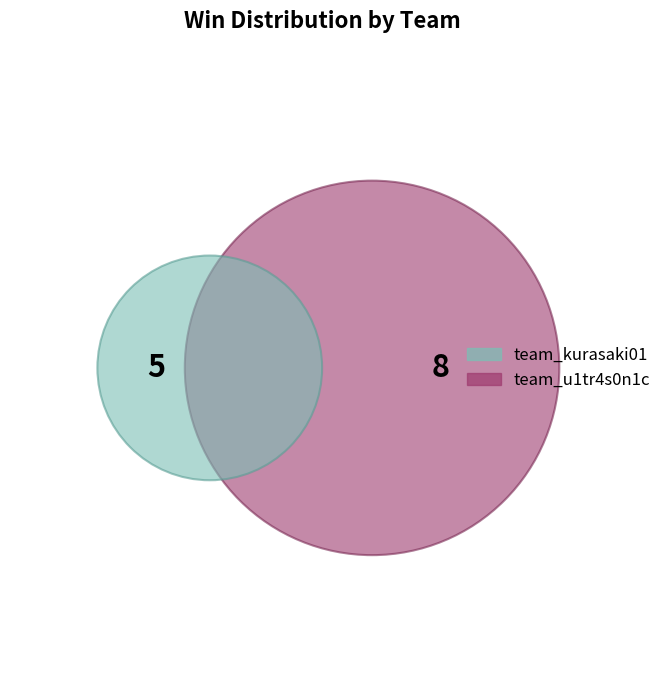

Which slice is the largest?

team_u1tr4s0n1c